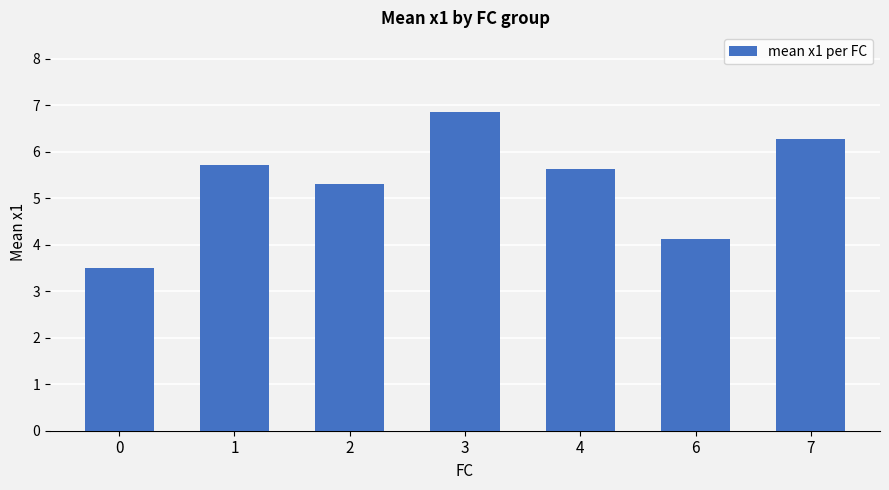

Does the chart contain any negative values?

No